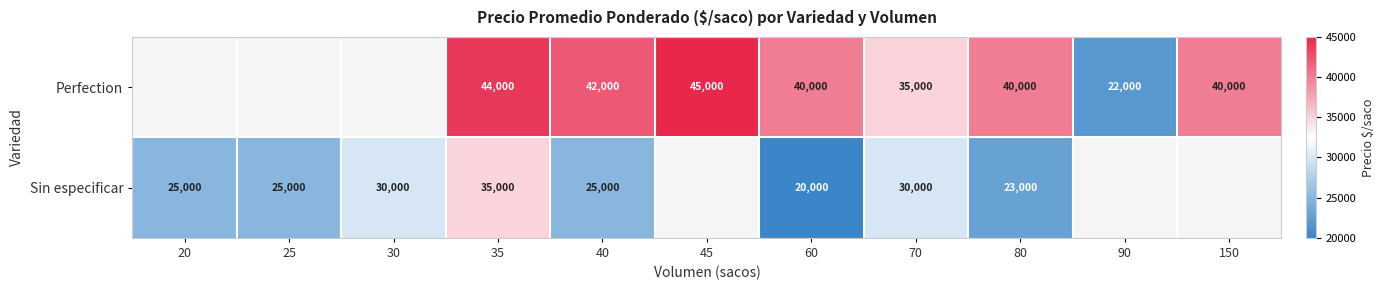

Which series changed the most between 70 and 80?

Sin especificar